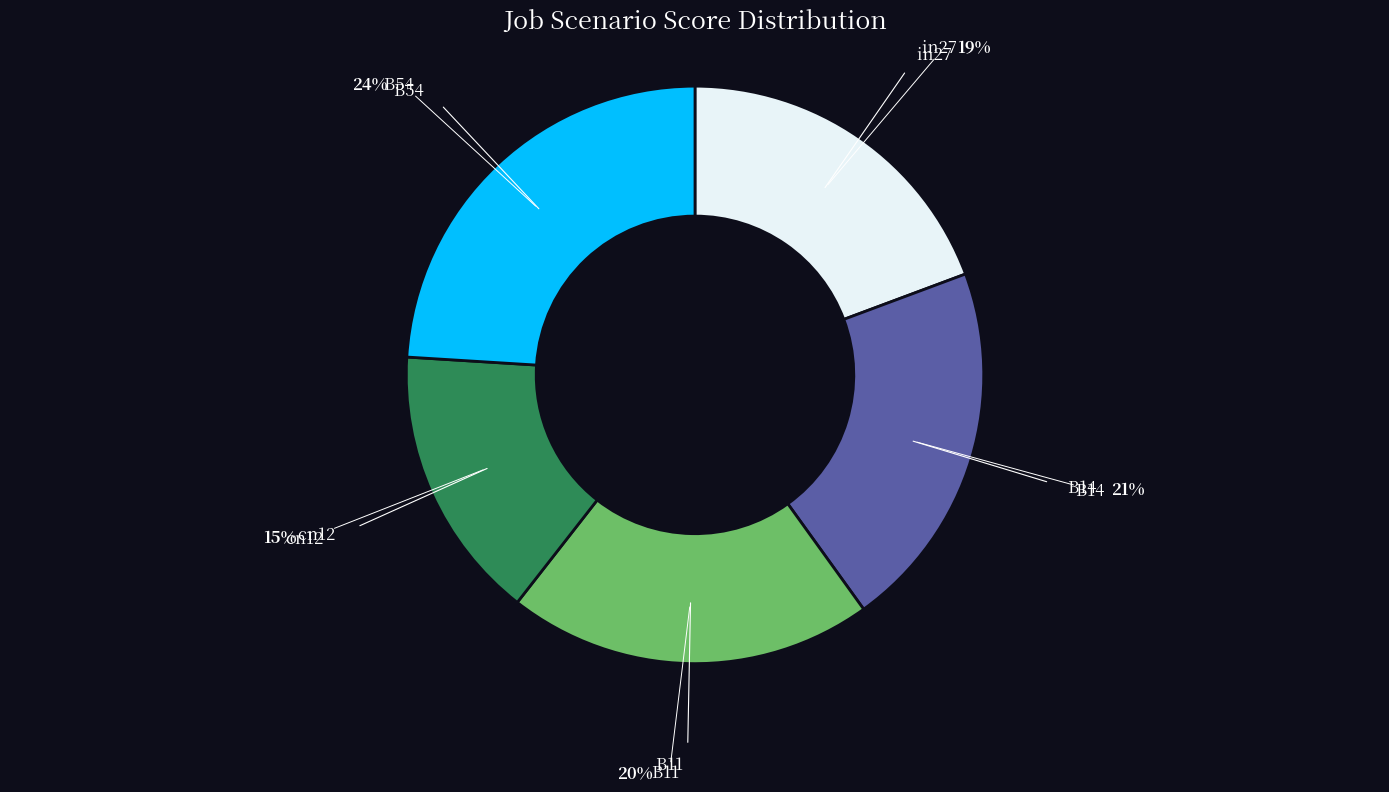

Is there any slice that represents more than half of the pie?

No